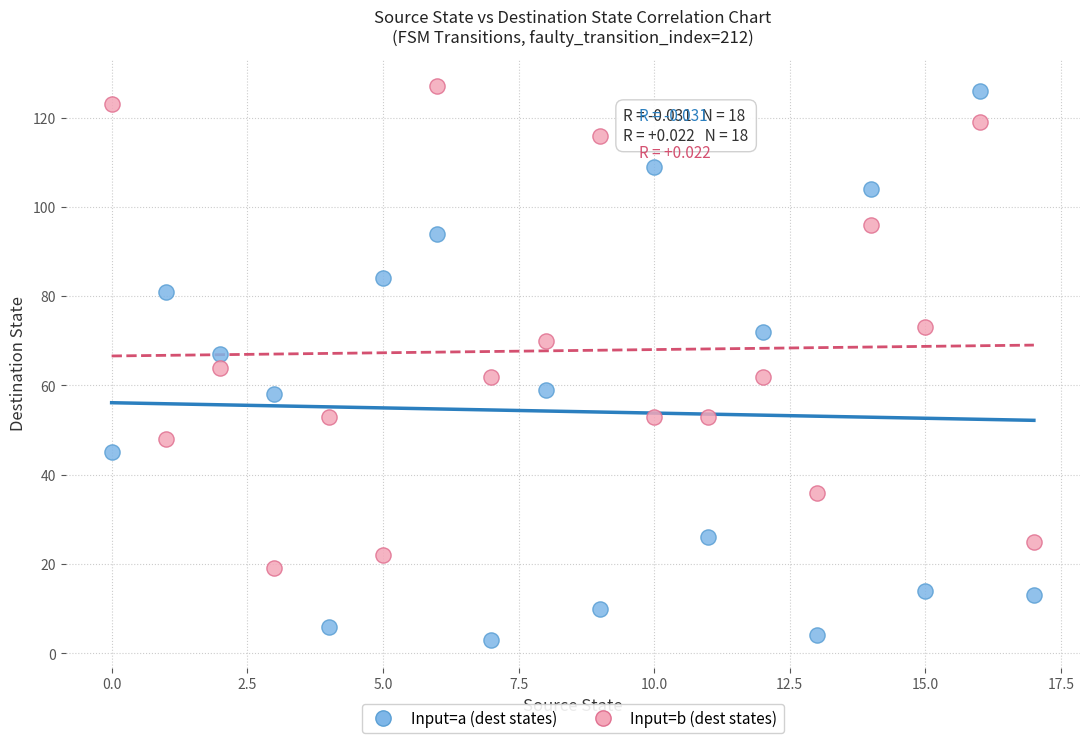

Which series contains the lowest Y value?

Input=a (dest states)